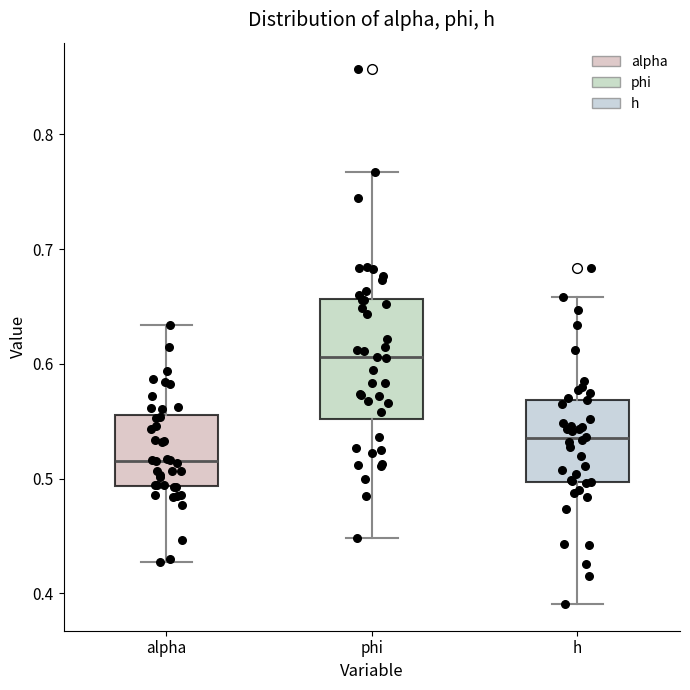

Where does the lower whisker of the box for alpha end on the y-axis? The values are not printed on the chart, so give them approximately, as read against the axis.

0.43